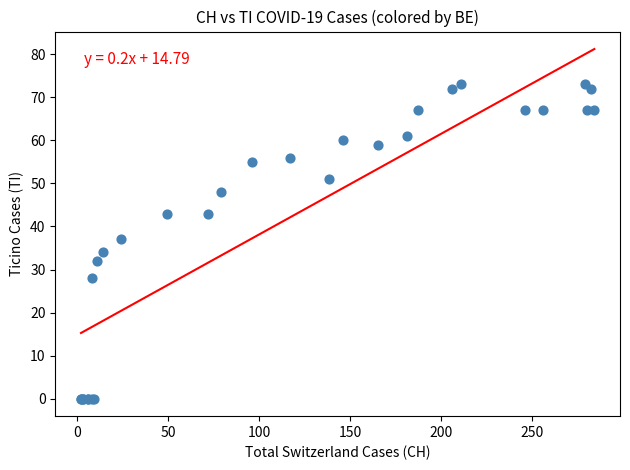

What Y value in the scatter plot is closest to 36?

37